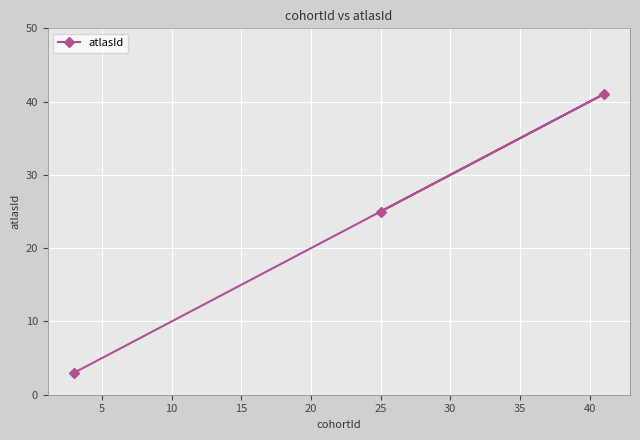

What is the minimum value shown in the chart?

3